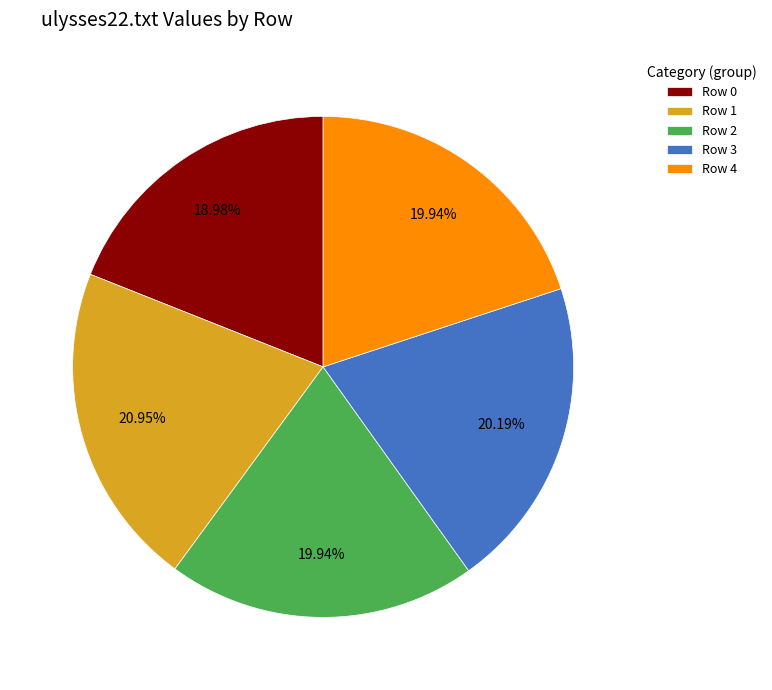

Approximately how many times larger is the value at Row 0 compared to Row 3?

0.9